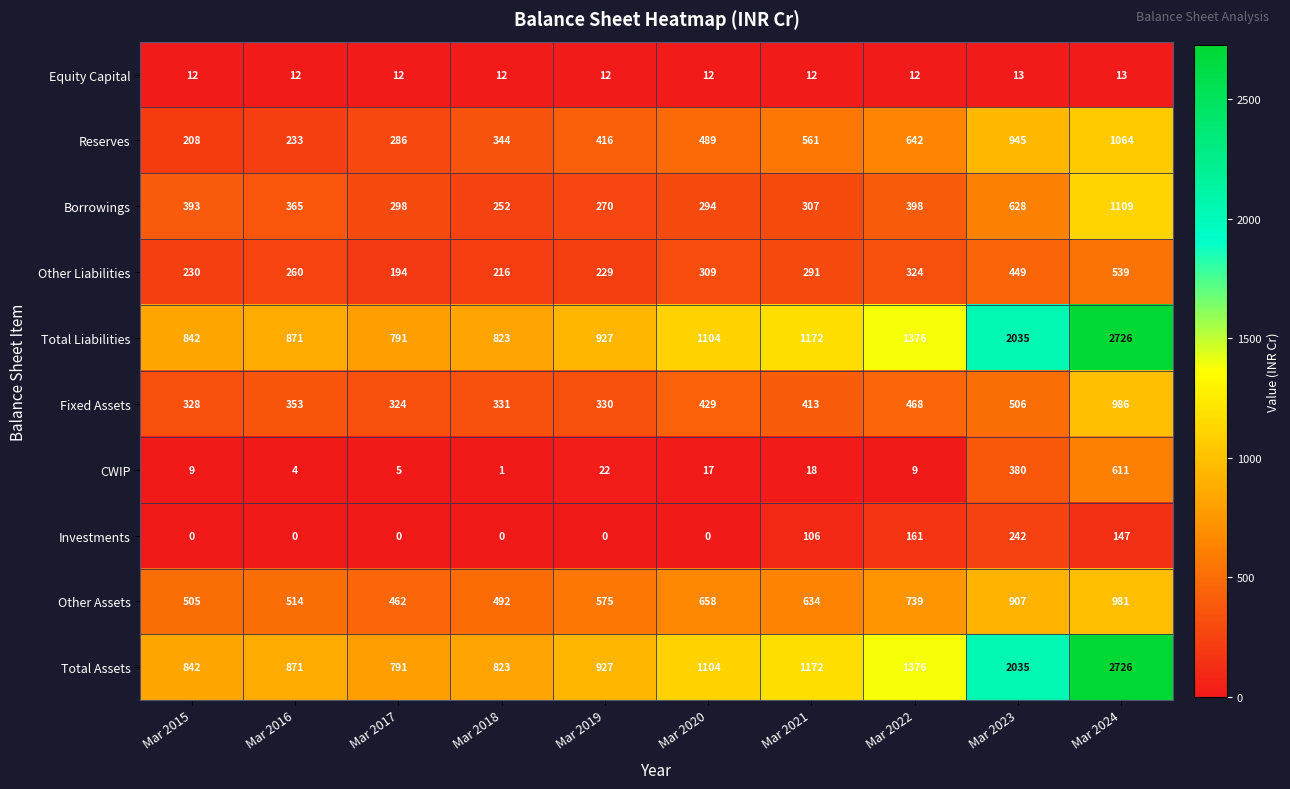

What is the sum of the Equity Capital values at Mar 2017 and Mar 2021?

24